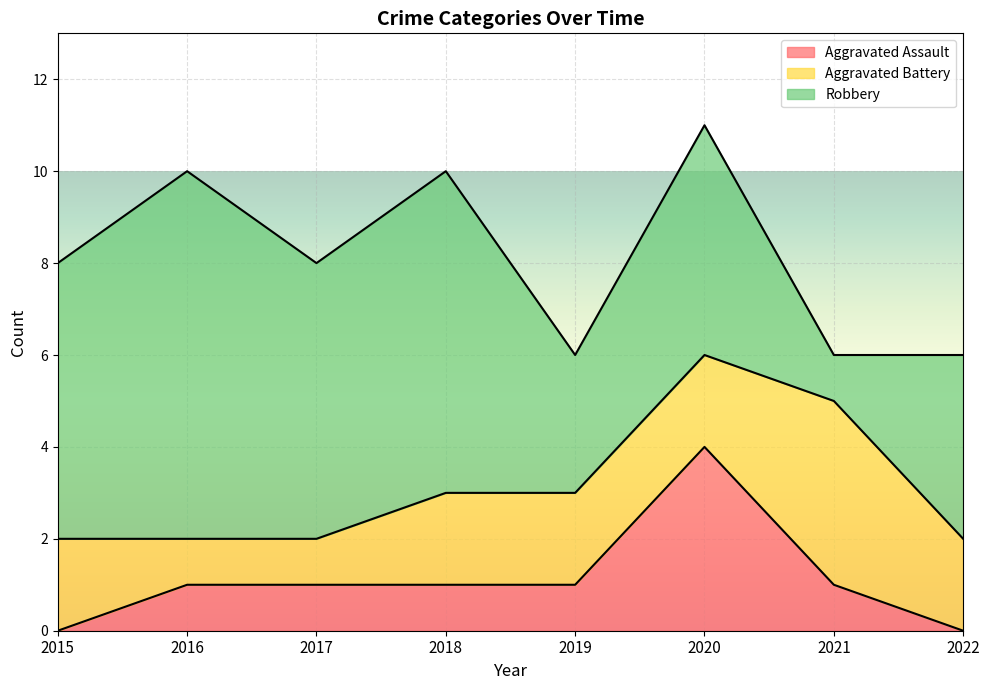

What is the minimum value for Aggravated Battery?

1